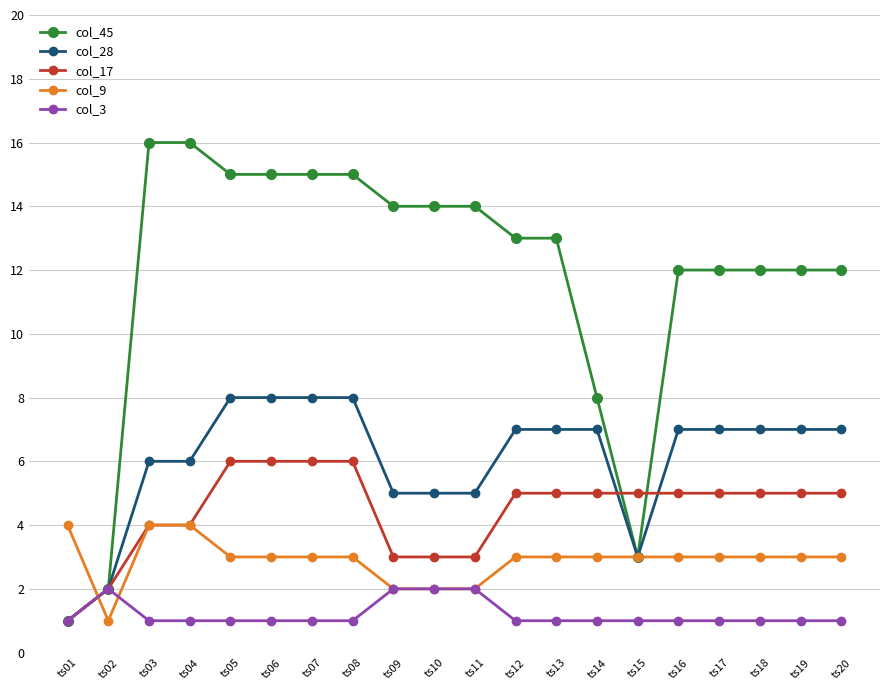

Which category has the lowest value in the col_28 series?

ts01